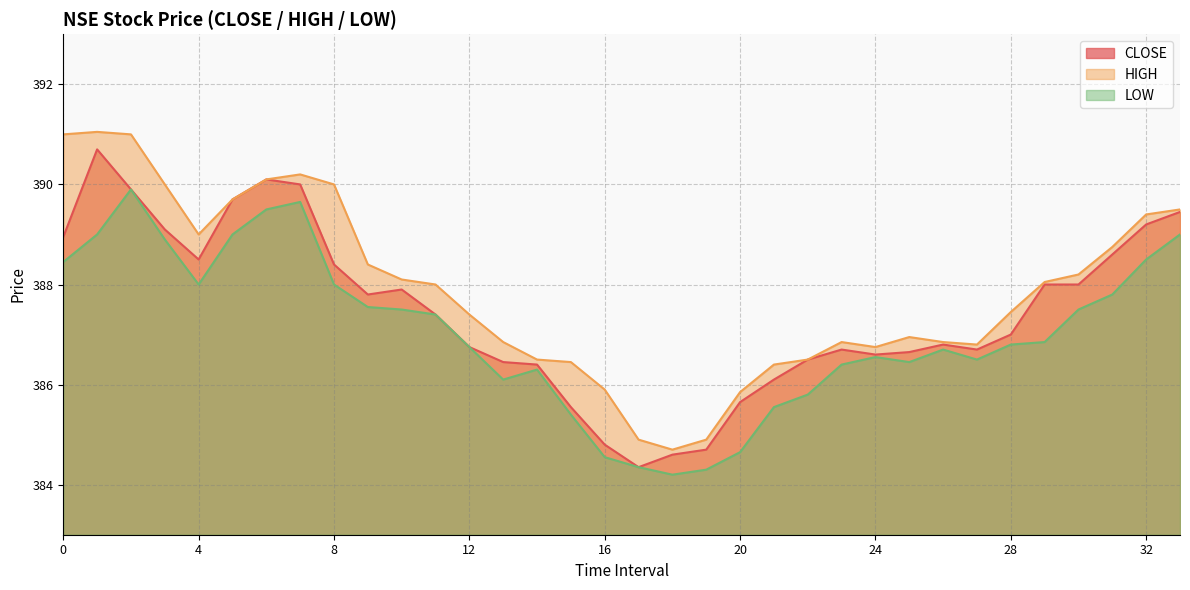

At which category is the sum across all series the highest?

2